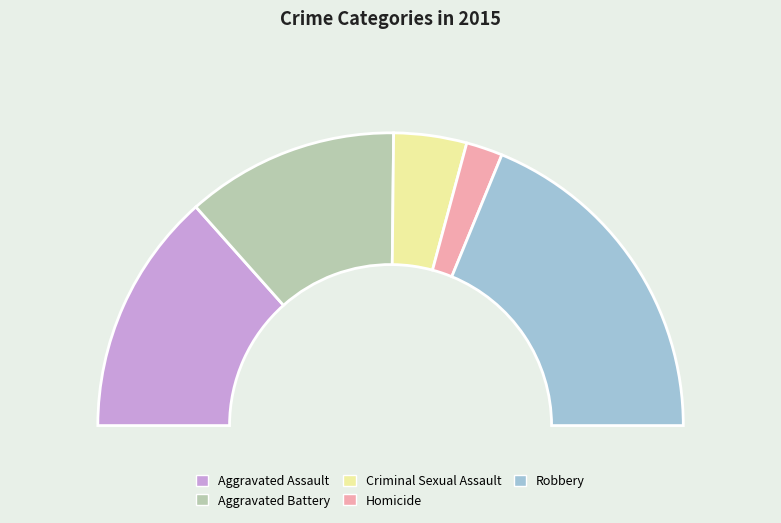

What is the ratio of the value at Robbery to the value at Homicide?

9.3